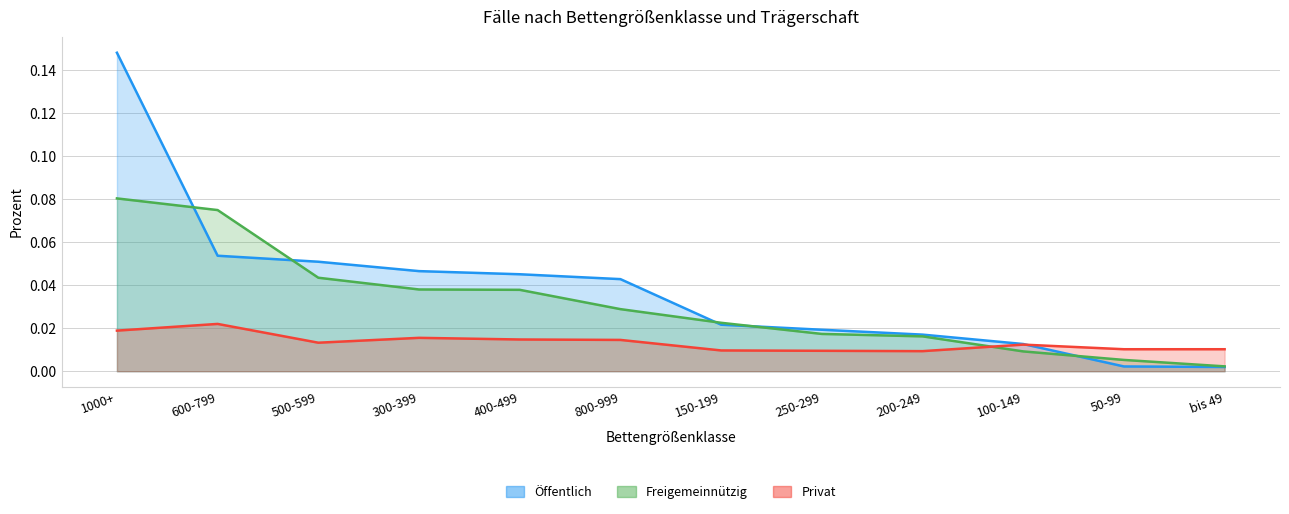

Which series has the largest range (max minus min)?

Öffentlich